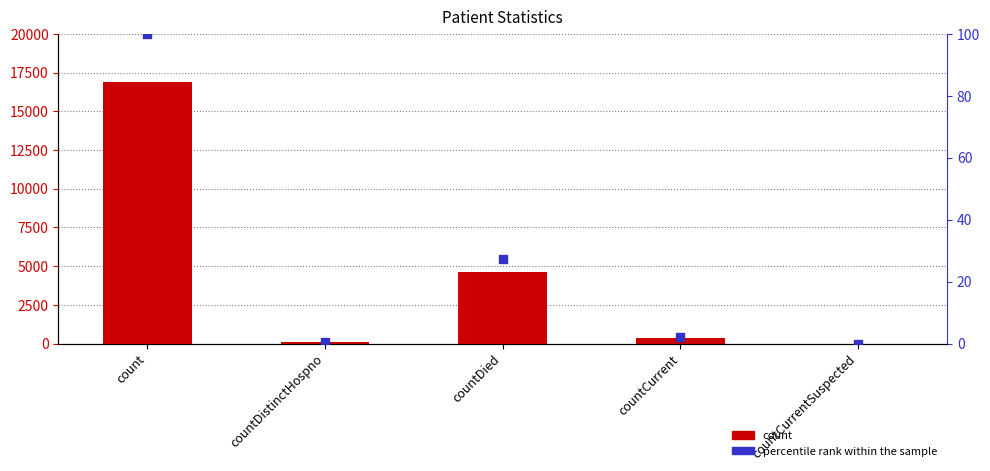

What is the total value across all series at count?

17004.0